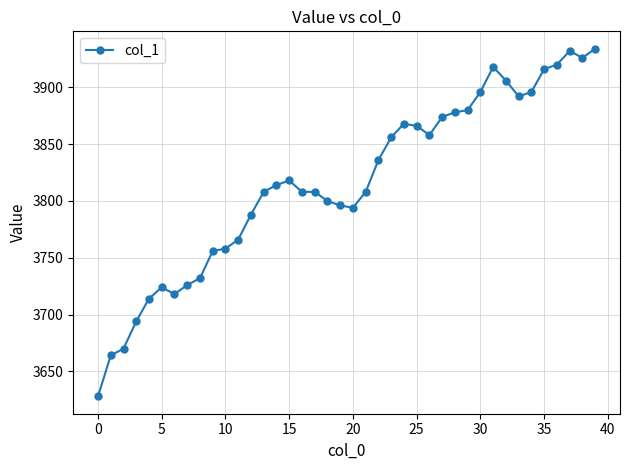

Is this an area chart (filled region under the line)?

No